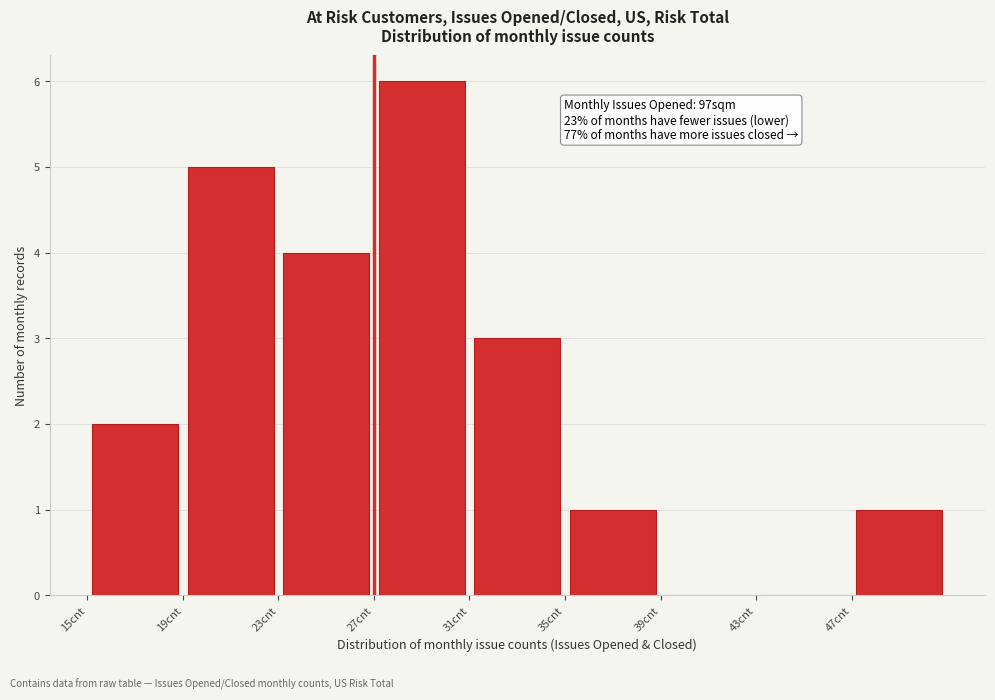

Which range on the x-axis has the tallest bar?

27 to 31